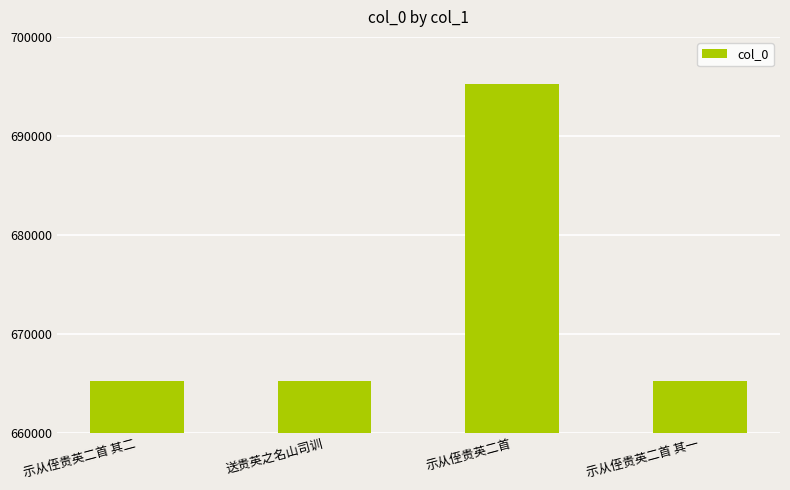

What is the greatest value displayed?

695198